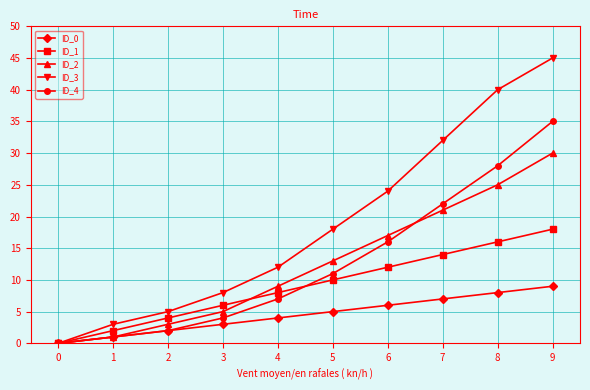

Does the chart display data point markers on the line(s)?

Yes